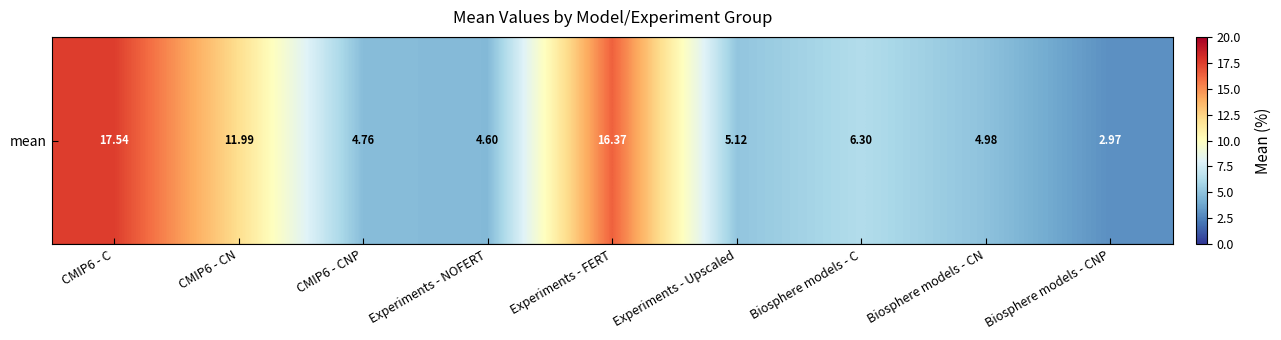

What is the difference between the maximum and minimum values?

14.6